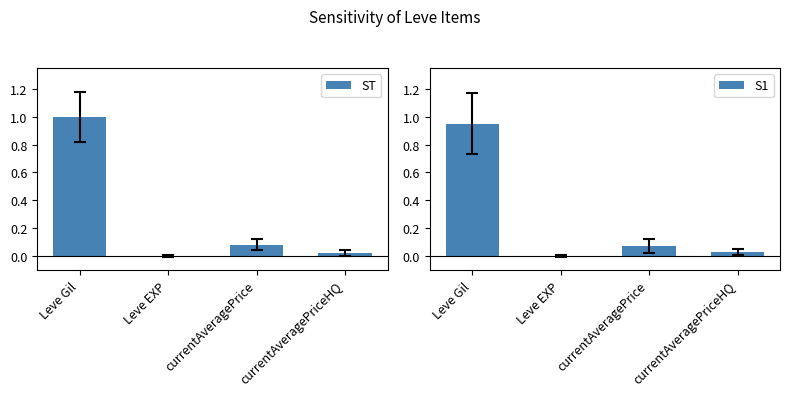

What is the total value across all series at Leve Gil?

1.9